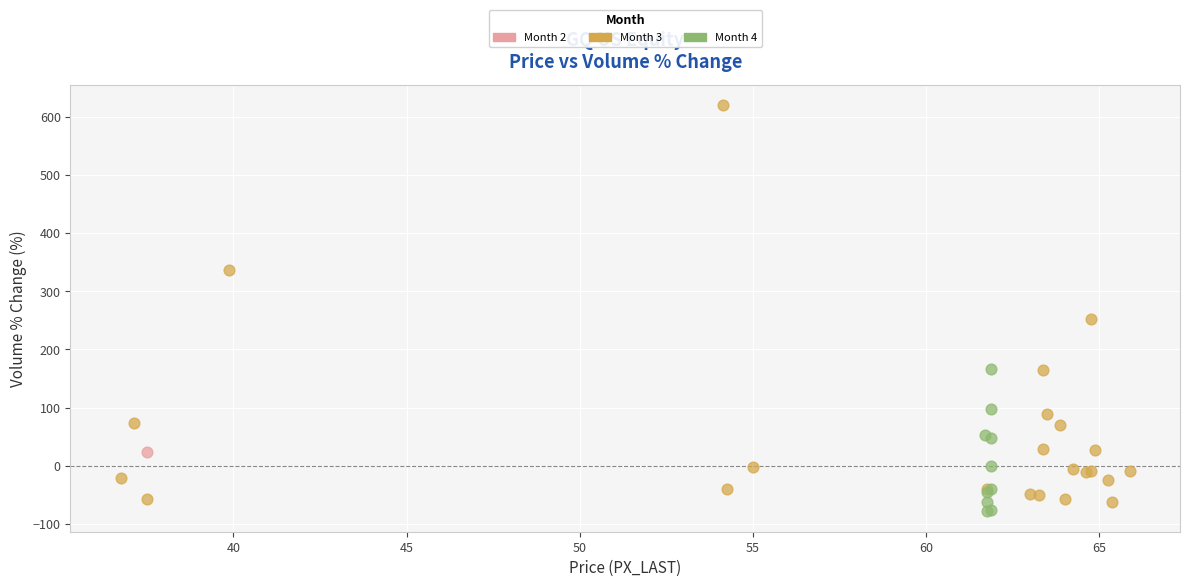

Which series contains the highest Y value?

Month 3